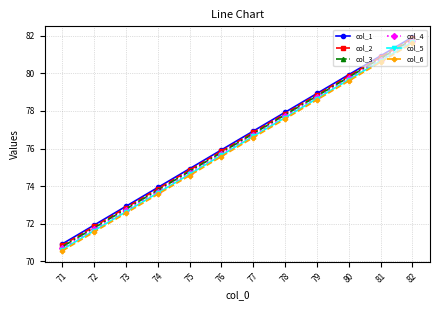

Between 78 and 79, which series saw the biggest shift?

col_6